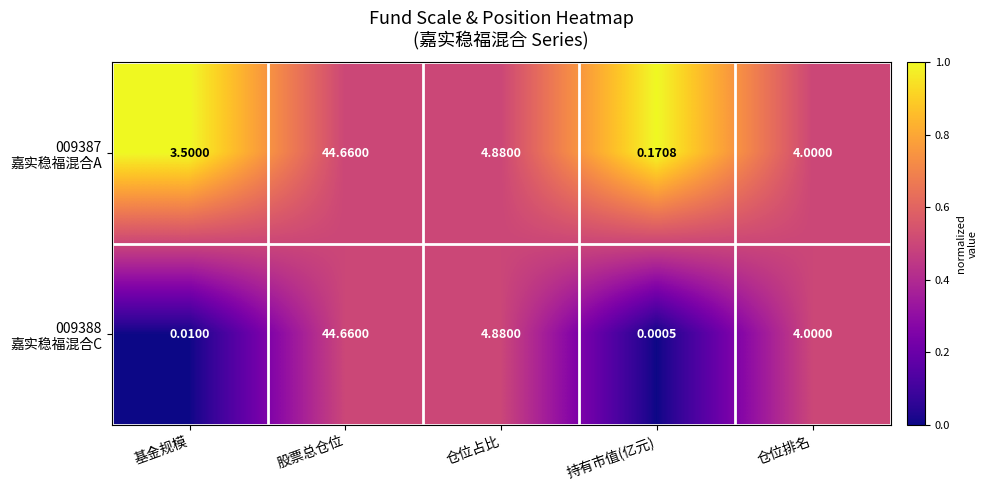

Which category has the highest value across all series?

股票总仓位